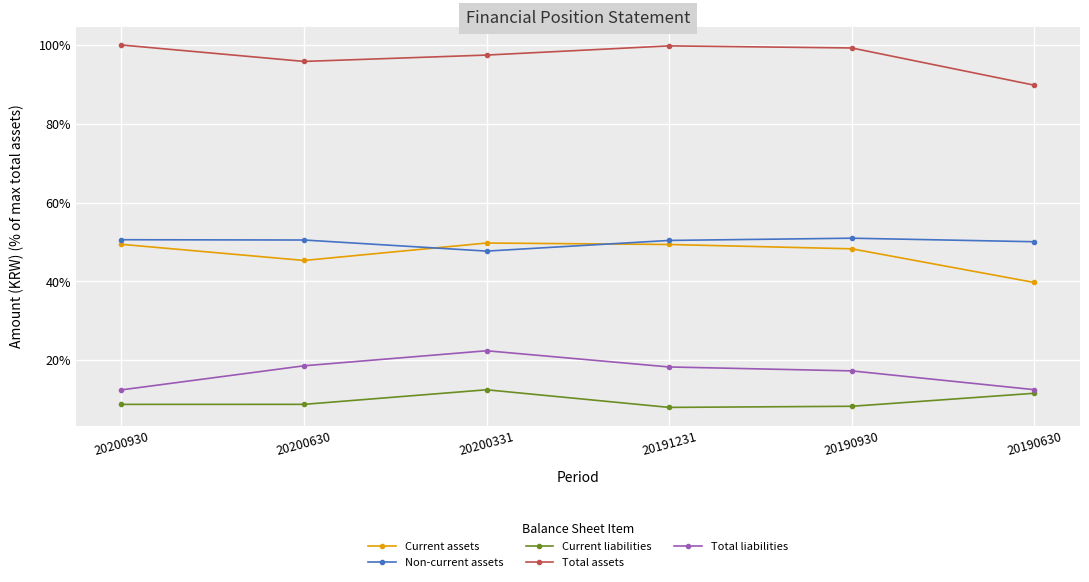

Is it true that Total assets equals 152.7 at 20190630?

False